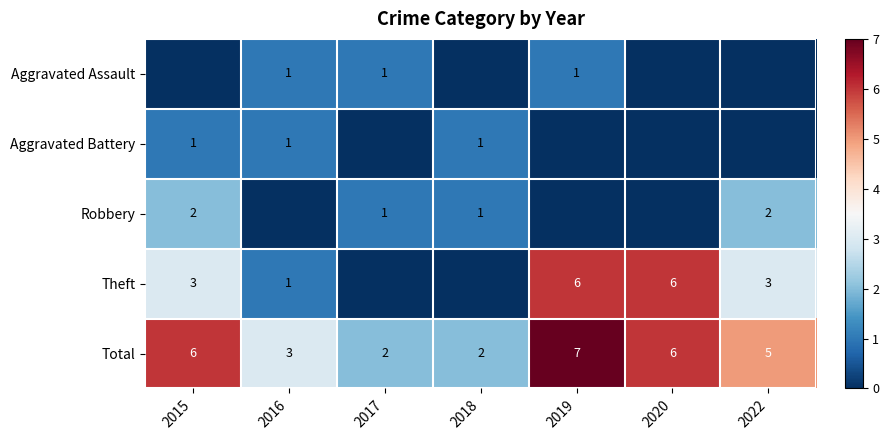

What is the difference between the highest and lowest values at 2019?

7